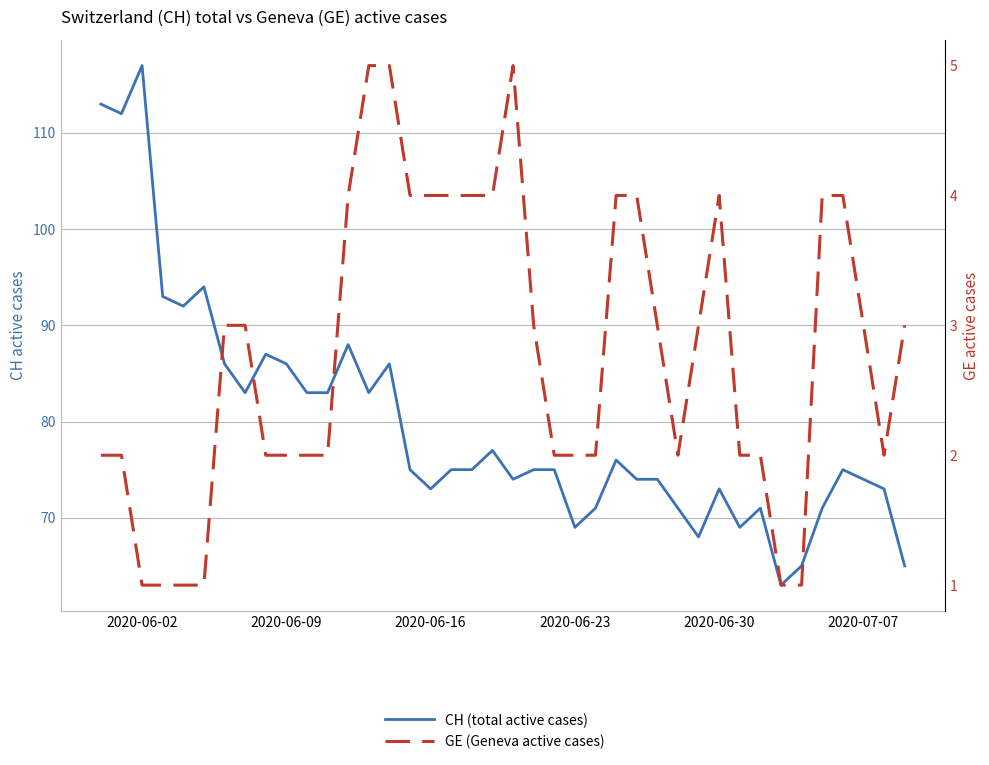

Which series has the widest spread of values?

CH (total active cases)